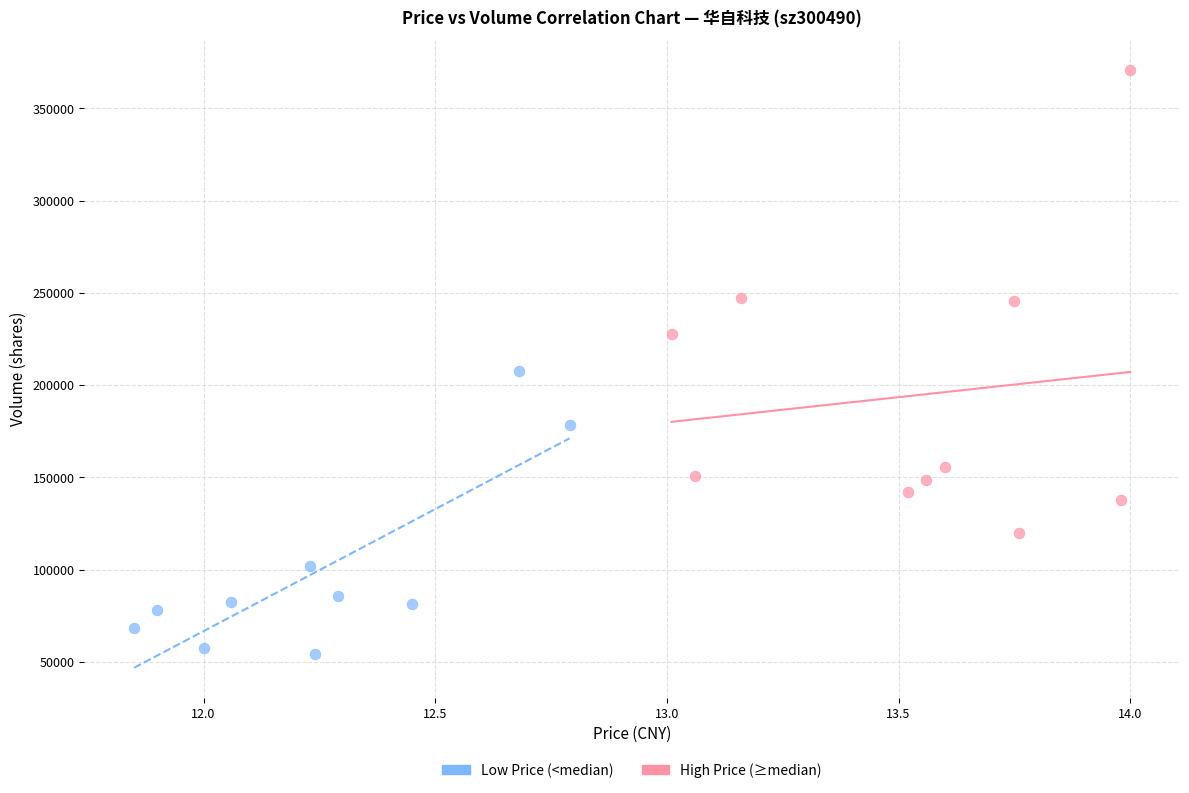

Which series contains the highest Y value?

High Price (≥median)